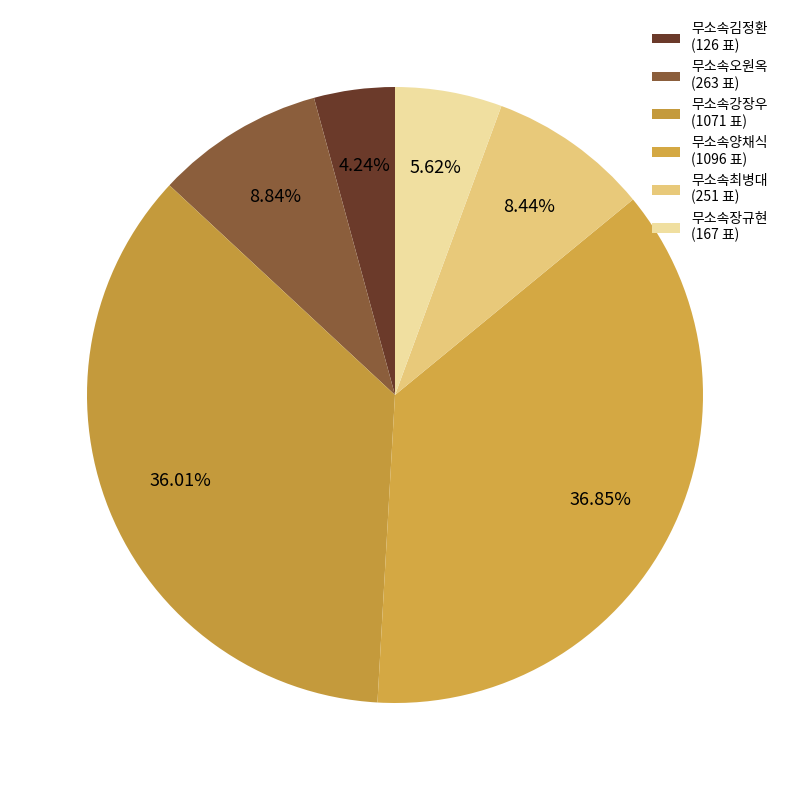

How much of the chart is everything except 무소속양채식?

63.1%